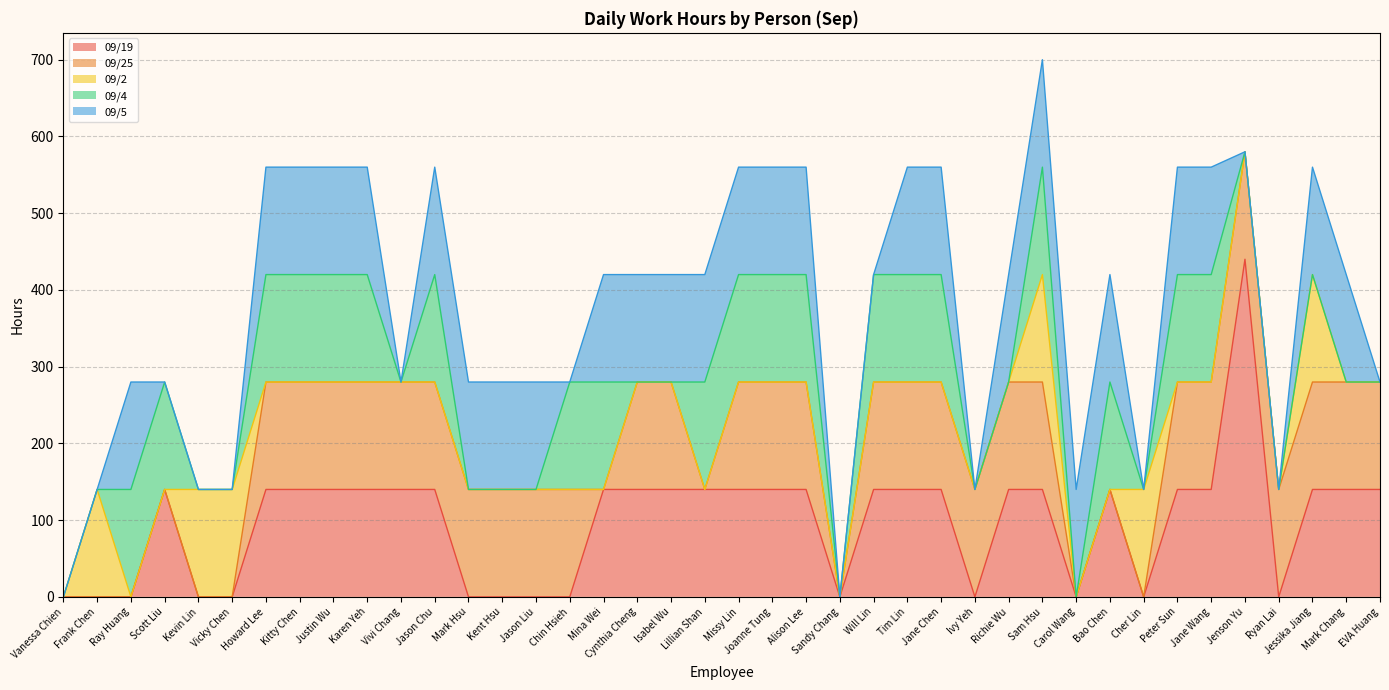

At how many categories does at least one series exceed 218?

1